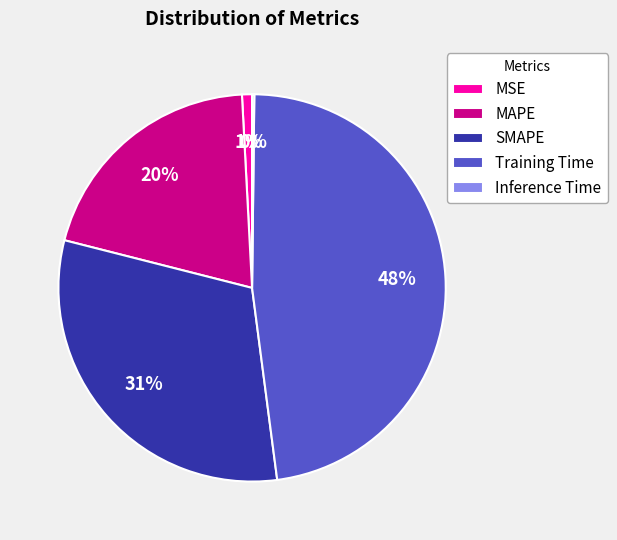

To the nearest percent, what is the difference between the largest and smallest slice percentages?

48%